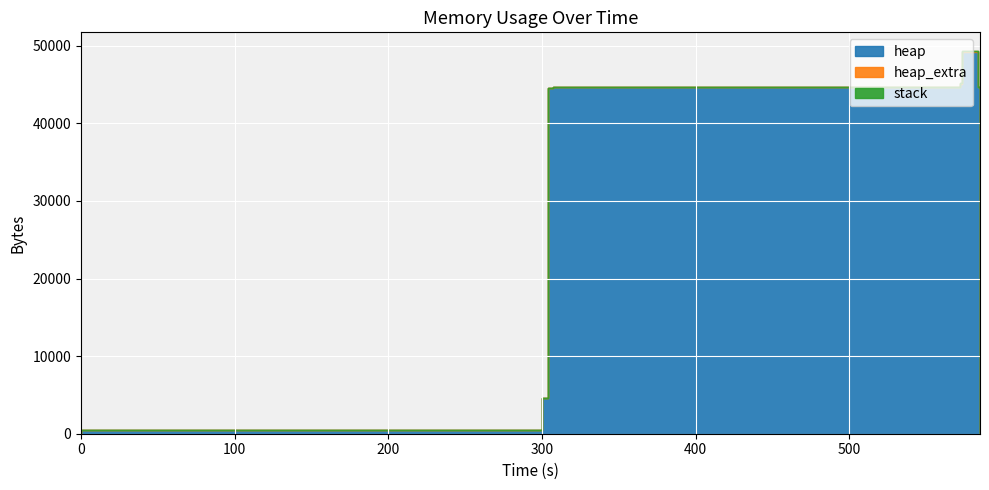

How many values in the heap series exceed 44568?

6